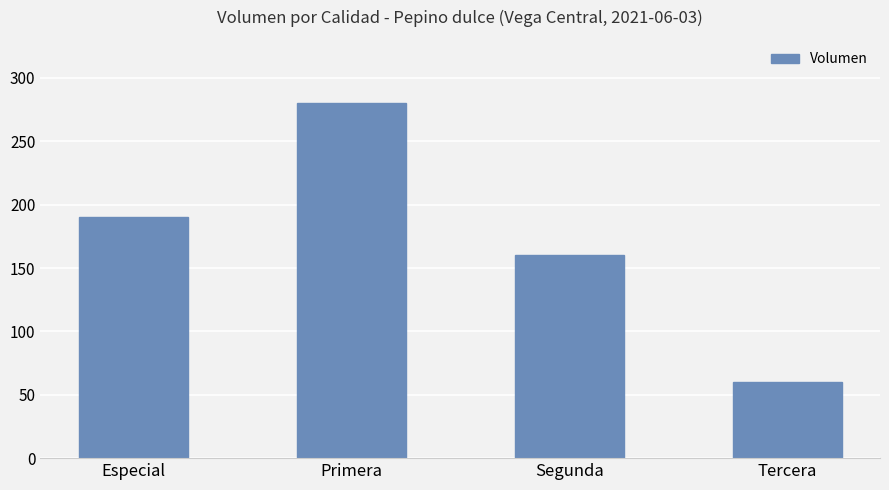

What is the minimum value shown in the chart?

60